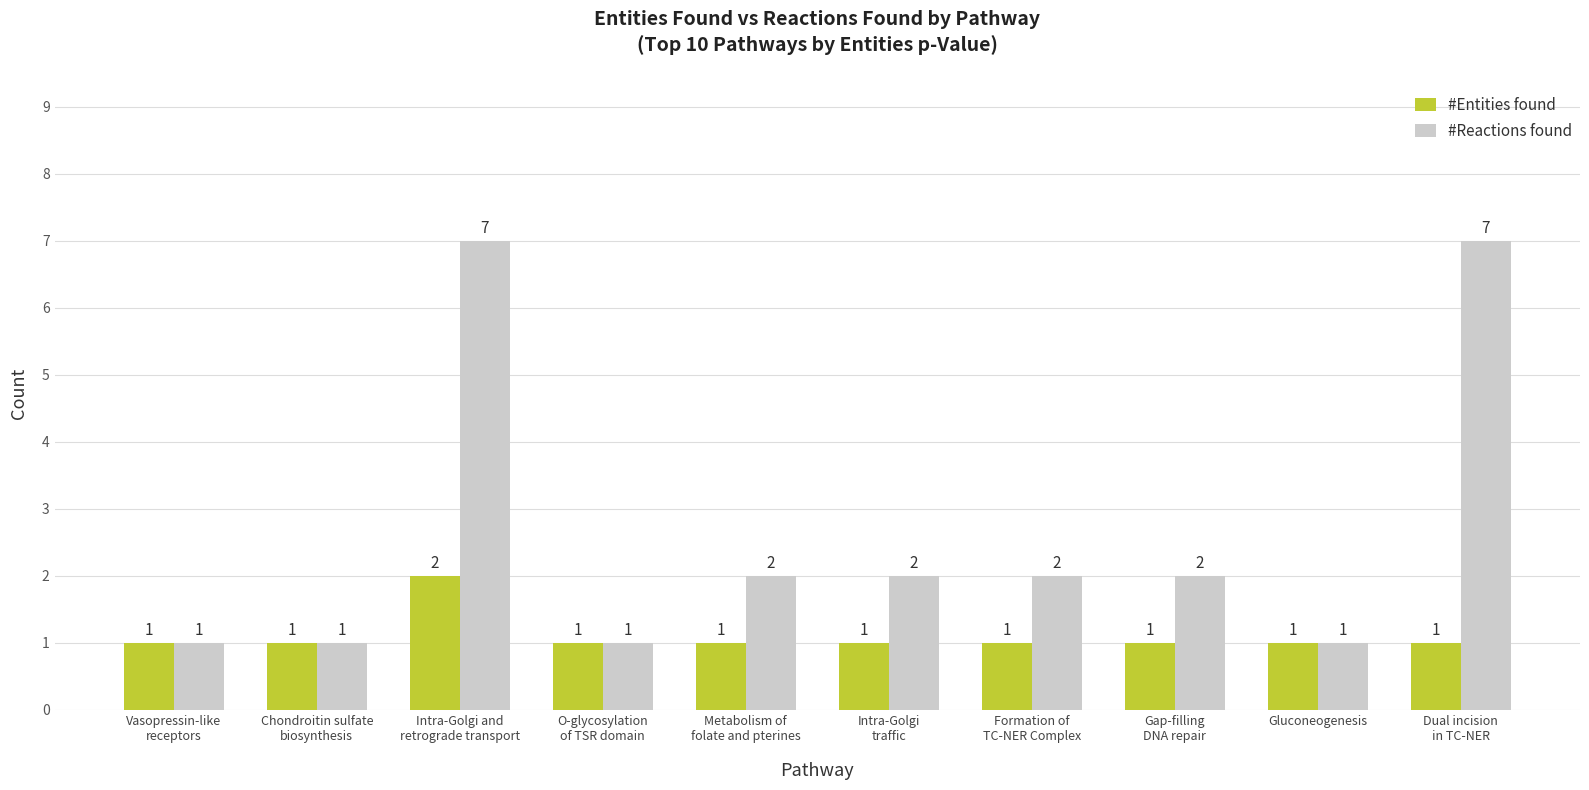

How many categories are shown in the chart?

10